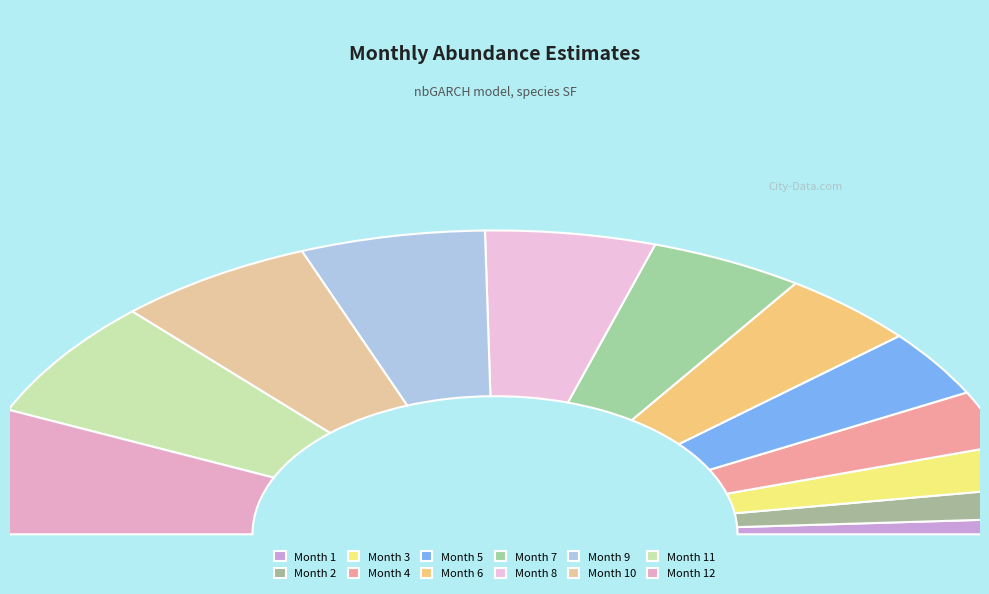

To the nearest percent, what is the difference between the 4 and 2 slice percentages?

3%